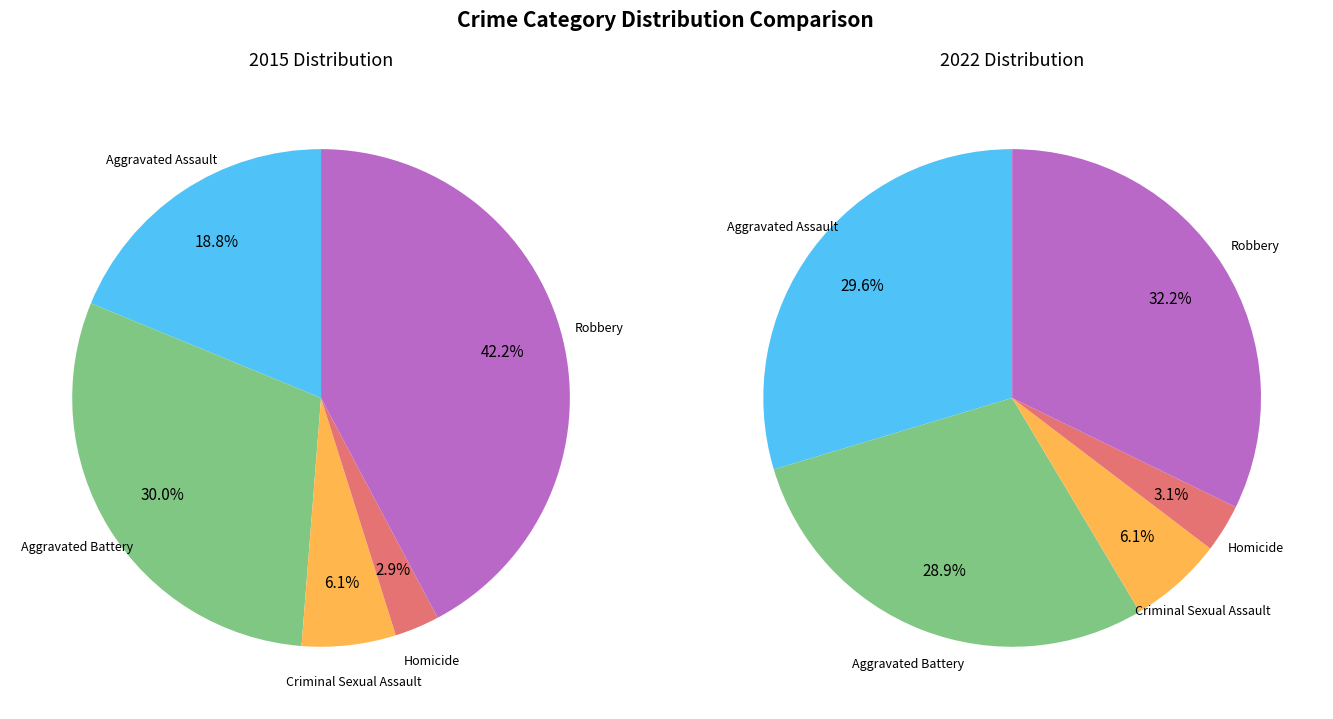

To the nearest percent, what is the average slice percentage?

20%